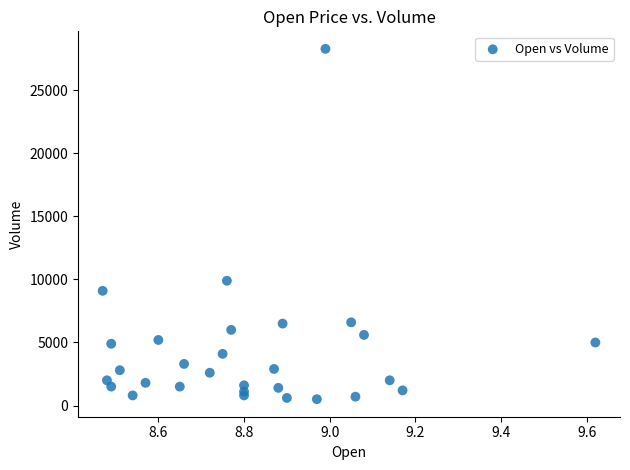

What Y value in the scatter plot is closest to 14400?

9900